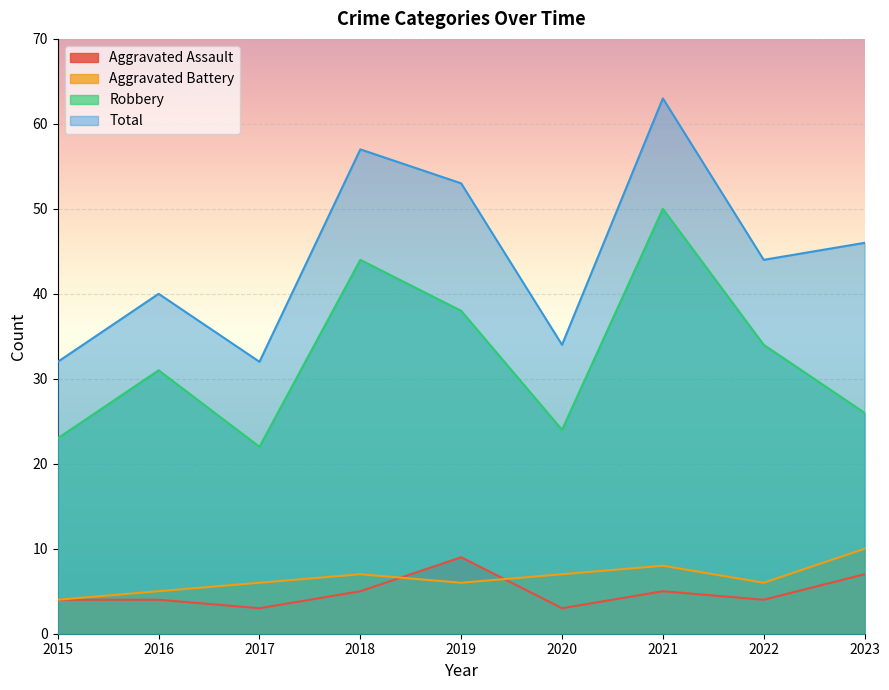

True or false: Aggravated Battery and Total cross at least once.

False